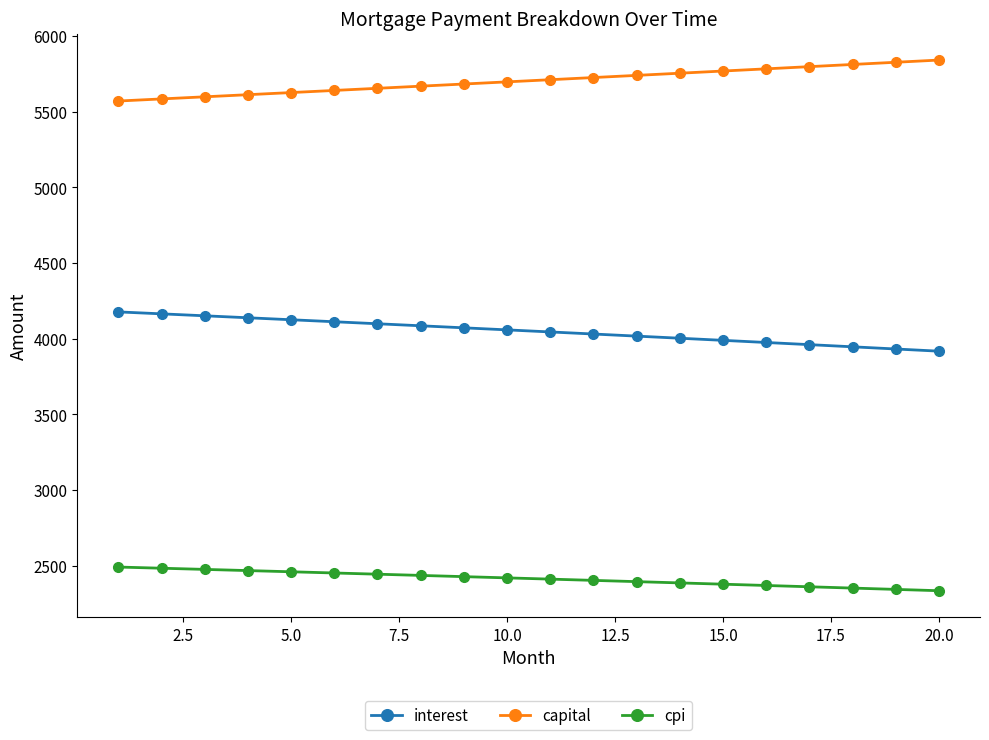

Rank the series by their average value, from lowest to highest.

cpi, interest, capital